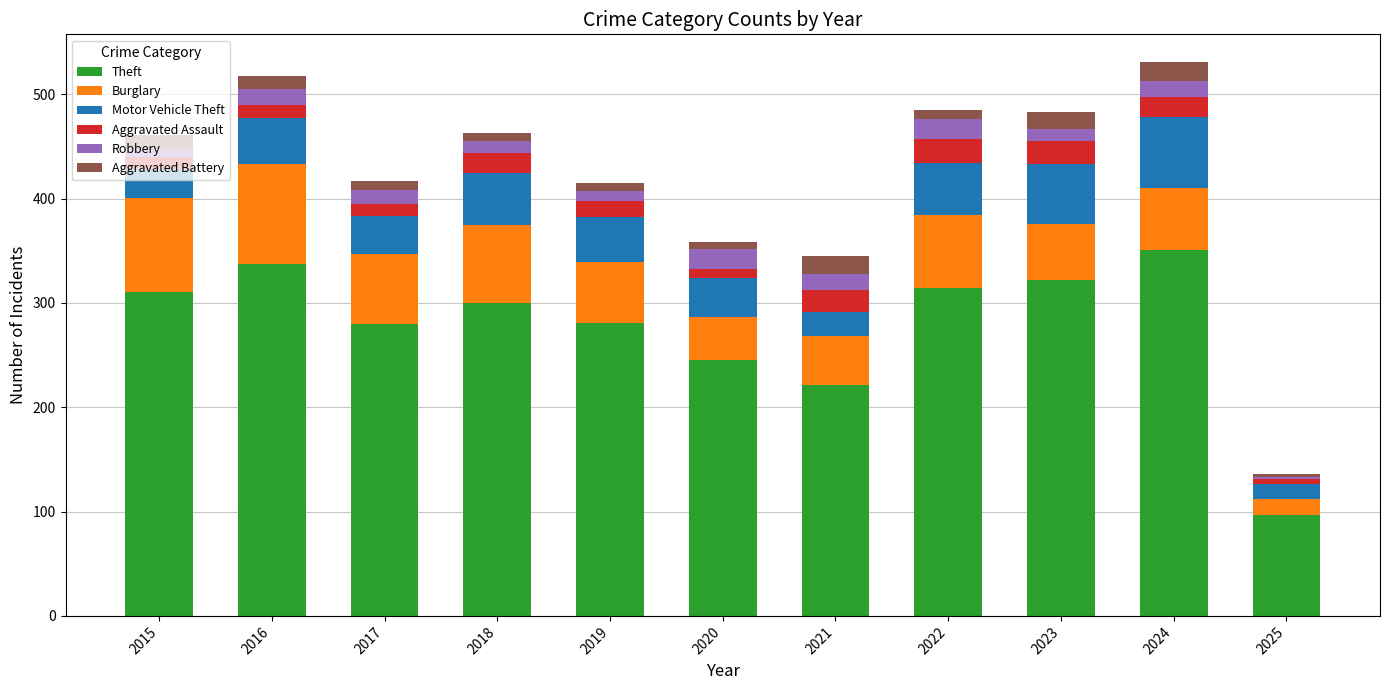

What is the difference between the maximum and second lowest values in the Theft series?

130